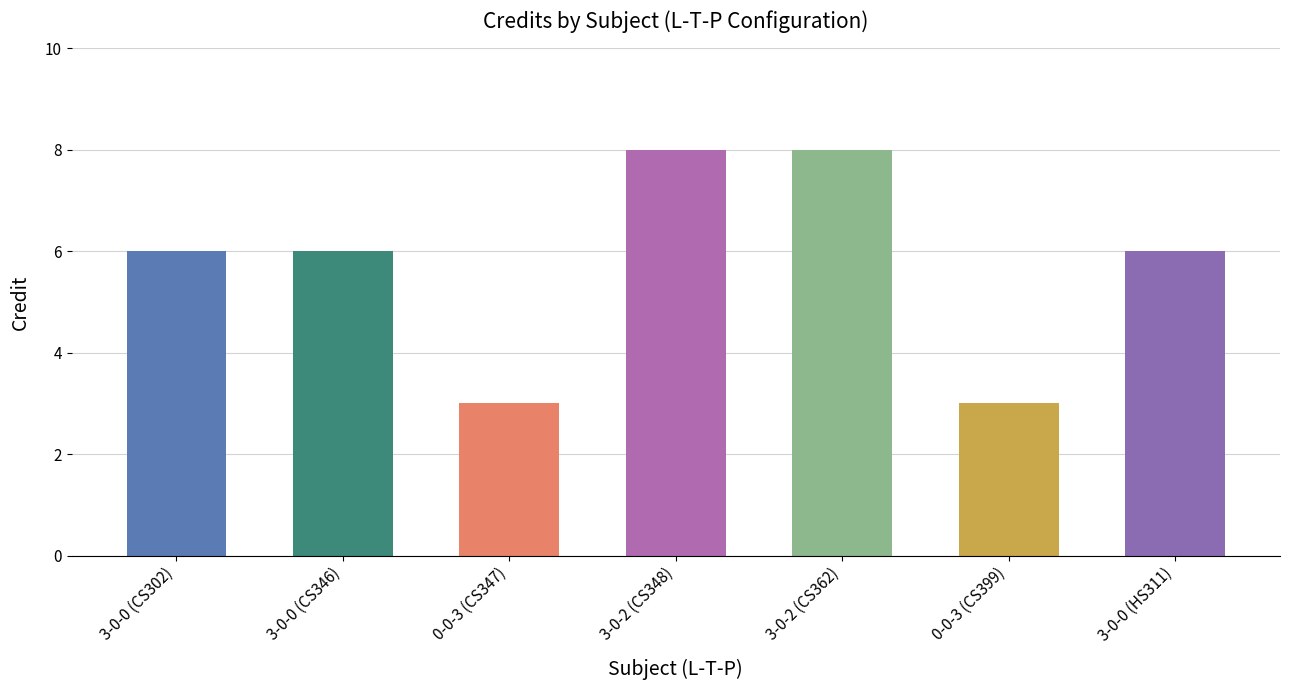

What is the label of the 2nd bar from the right?

0-0-3 (CS399)